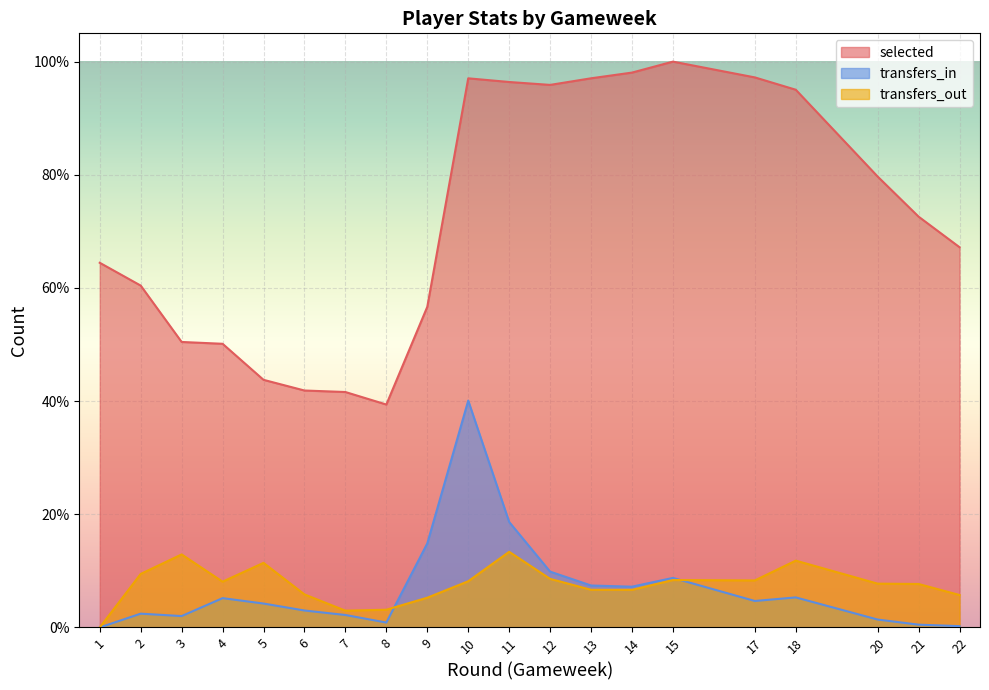

What are all the series names shown in the legend?

selected, transfers_in, transfers_out